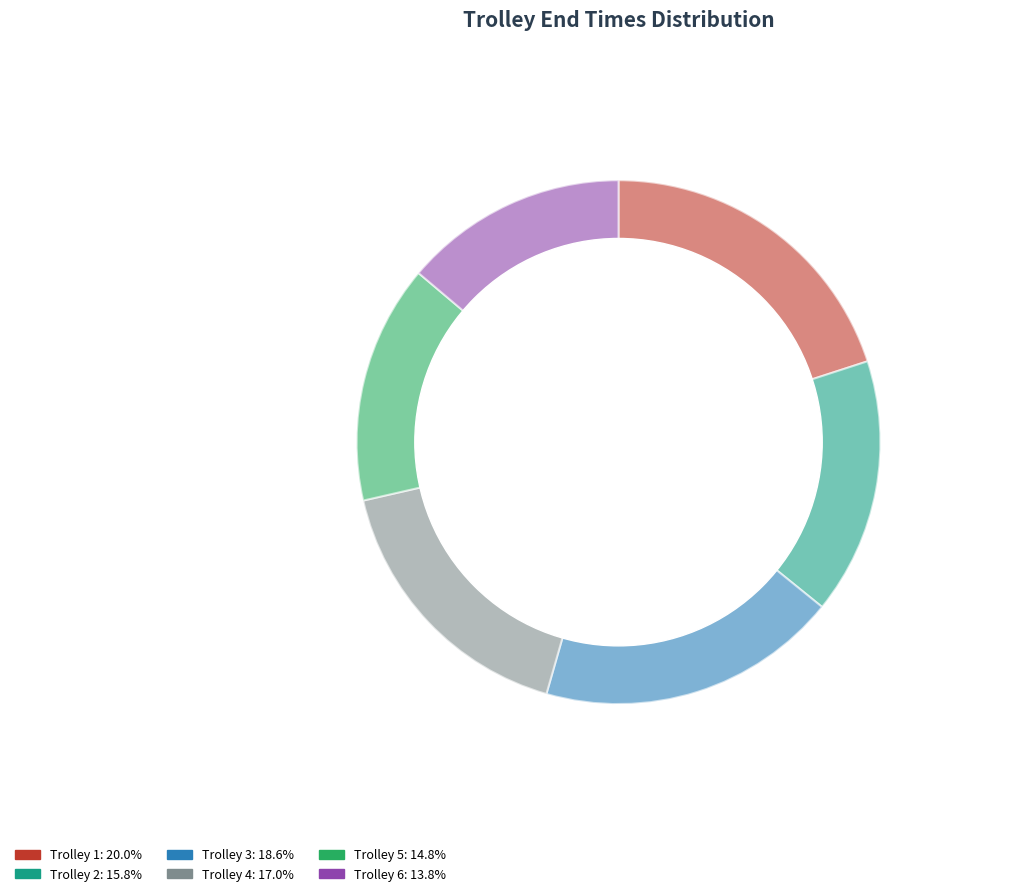

To the nearest percent, what portion does Trolley 6 represent?

14%